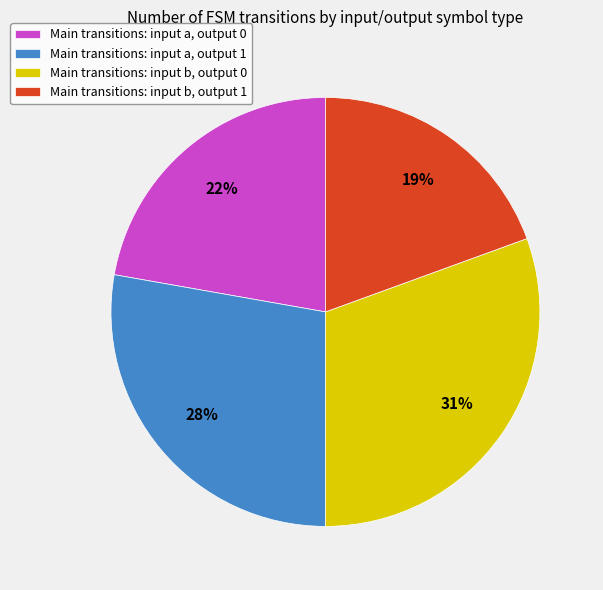

Which slice is the smallest?

Main transitions: input b, output 1